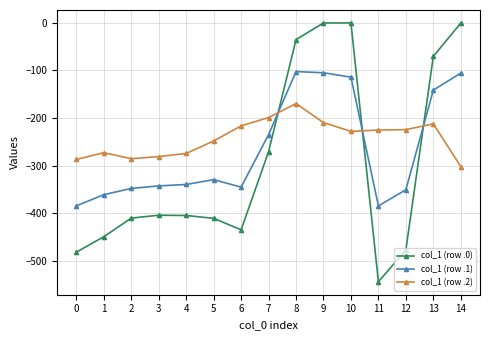

How many series are shown in this chart?

3